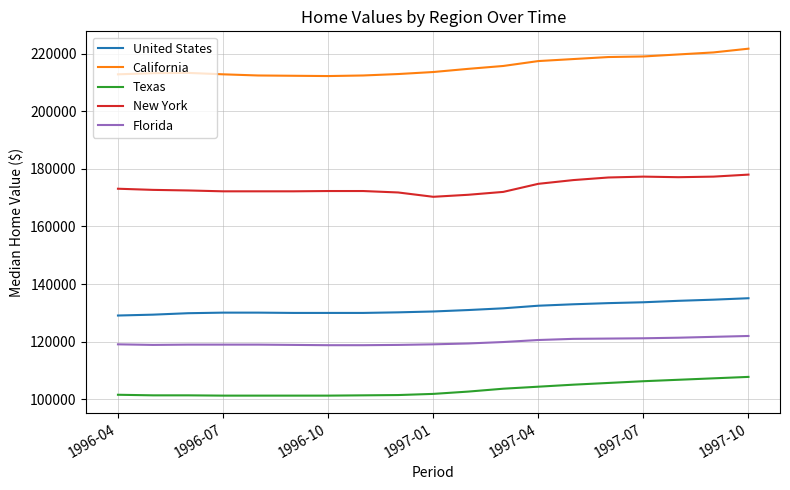

At how many categories does at least one series exceed 209457?

19